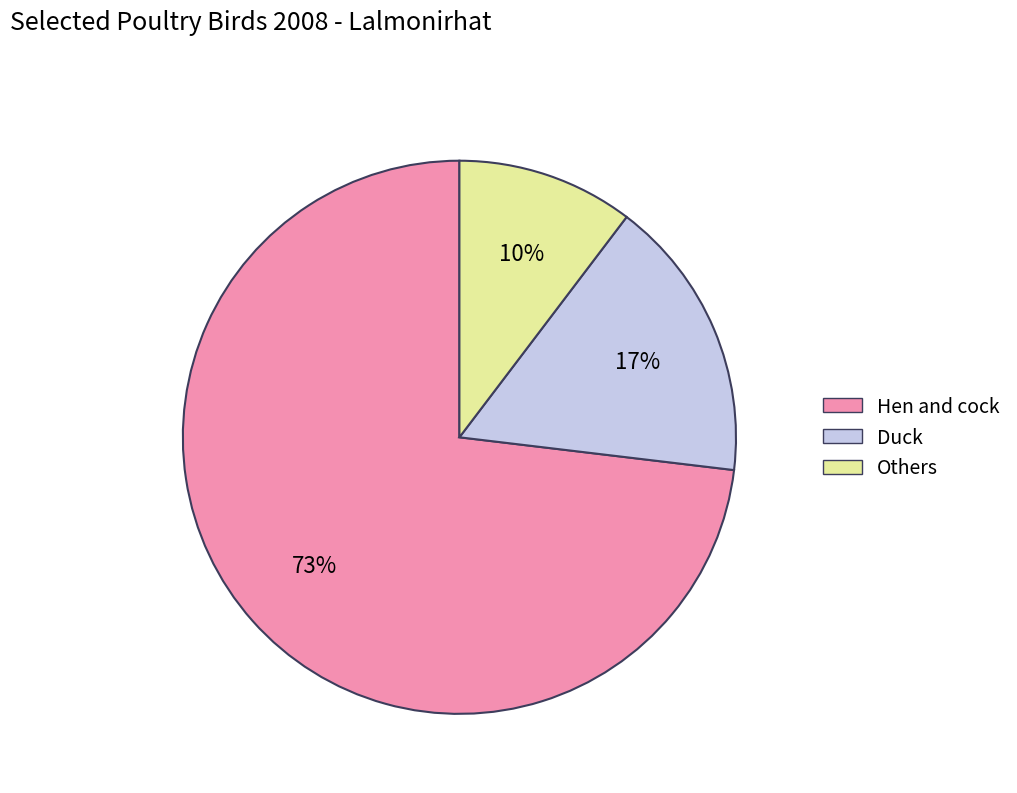

The Duck slice represents 17% of the pie. True or false?

True